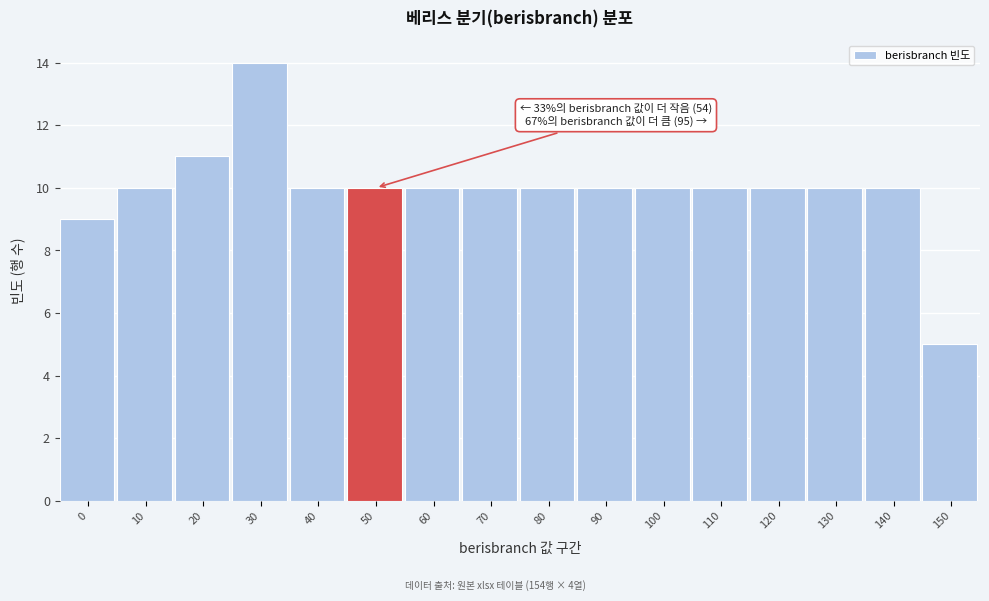

Reading left to right, extract all data points from this chart.

9	10	11	14	10	10	10	10	10	10	10	10	10	10	10	5